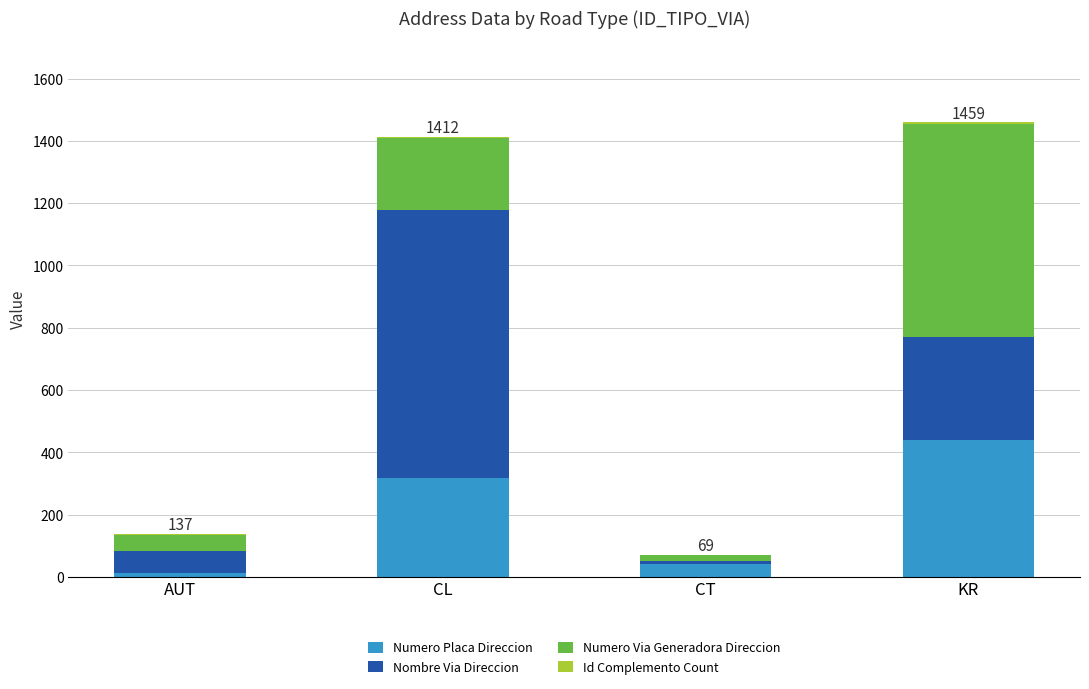

Which category has the highest value in the Numero Placa Direccion series?

KR